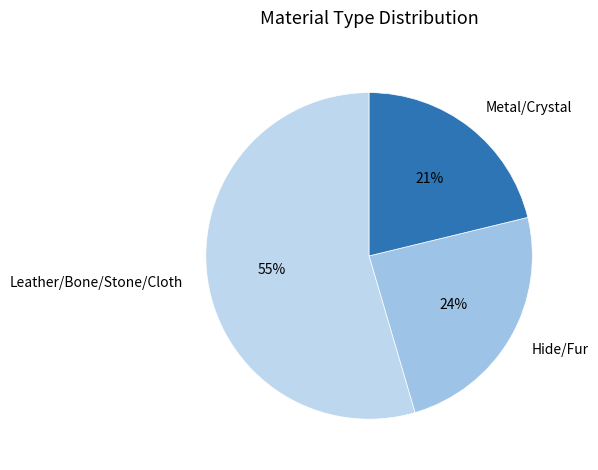

Which has a higher value, Leather/Bone/Stone/Cloth or Hide/Fur?

Leather/Bone/Stone/Cloth